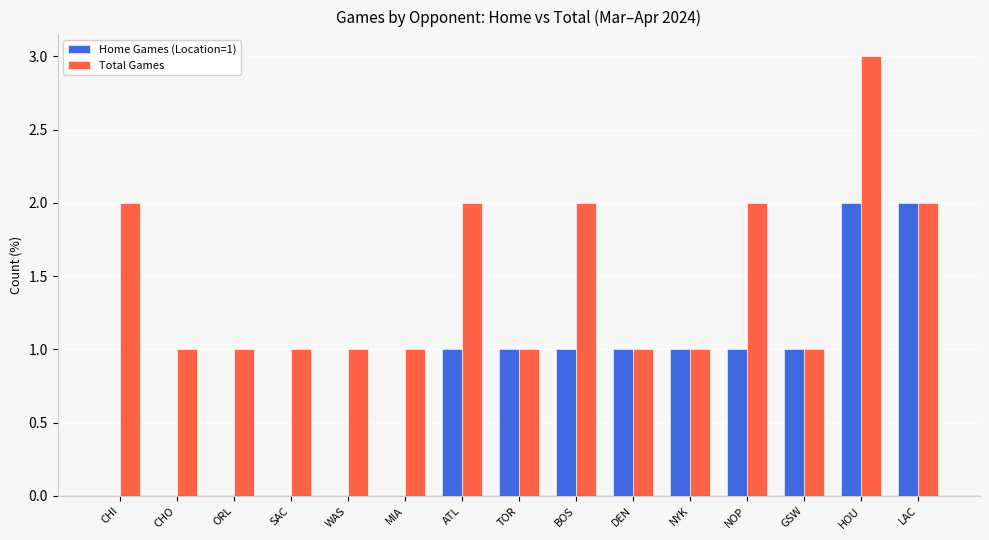

What is the total value across all series at ATL?

3